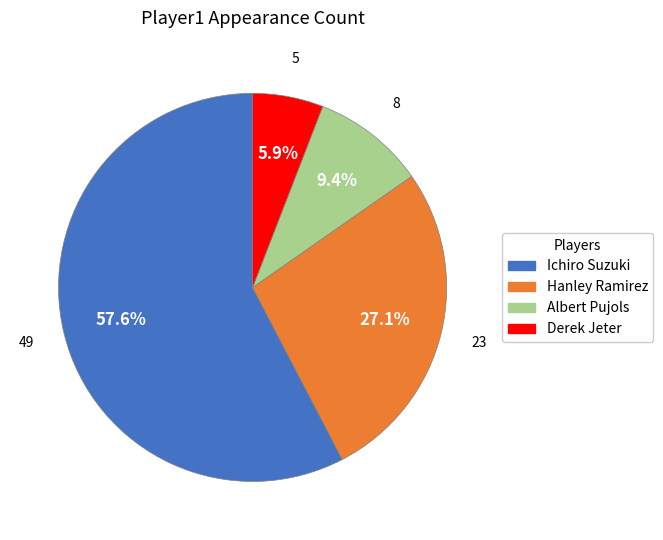

Rank the categories by value from lowest to highest.

Derek Jeter, Albert Pujols, Hanley Ramirez, Ichiro Suzuki